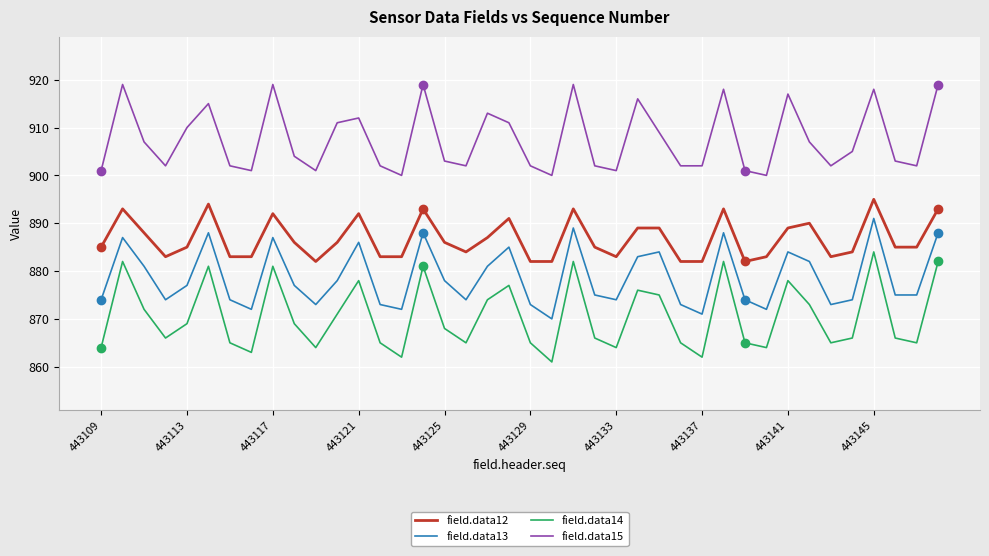

Rank the series by their average value, from lowest to highest.

field.data14, field.data13, field.data12, field.data15